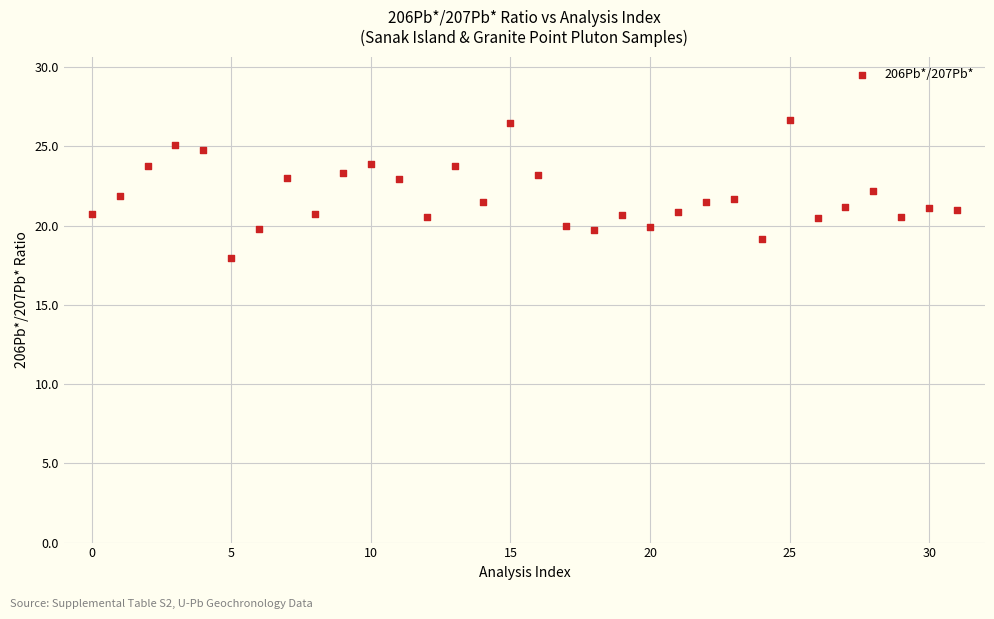

What is the range of Y values (max minus min)?

8.7